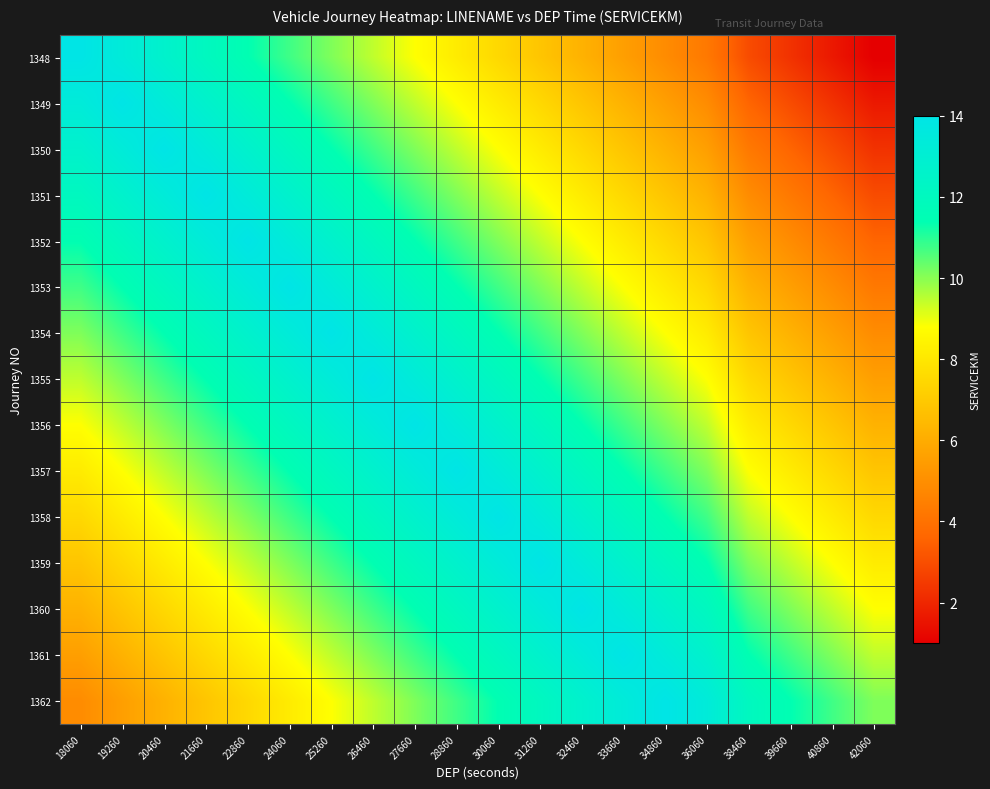

Rank the series by their maximum value, from lowest to highest.

1348, 1349, 1350, 1351, 1352, 1353, 1354, 1355, 1356, 1357, 1358, 1359, 1360, 1361, 1362